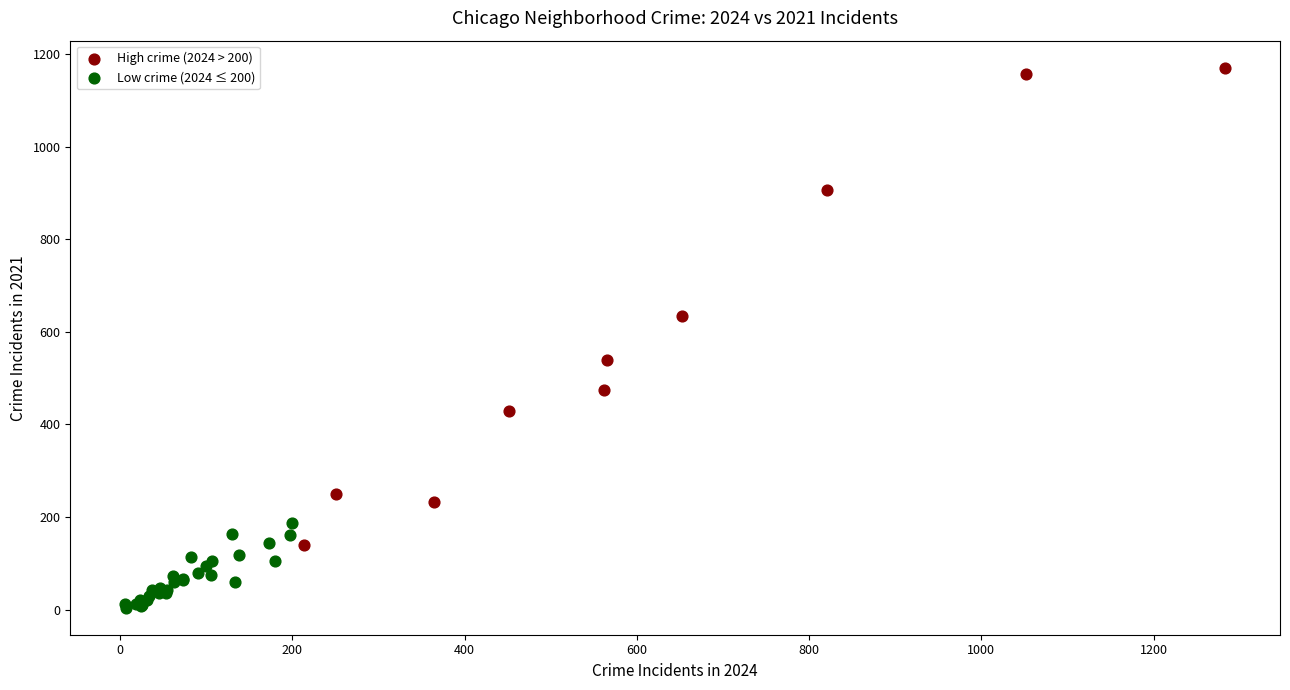

Which series reaches the maximum Y coordinate?

High crime (2024 > 200)